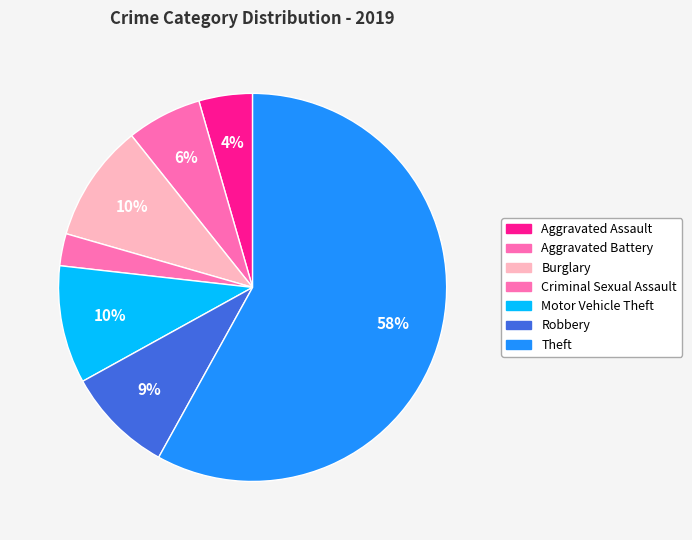

To the nearest percent, what is the average slice percentage?

14%